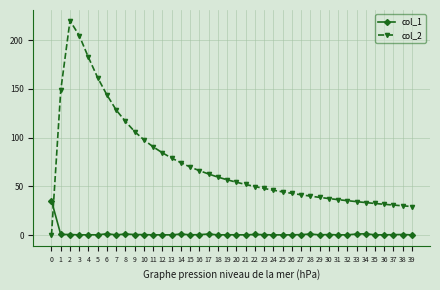

What is the average value of the col_1 series?

1.3